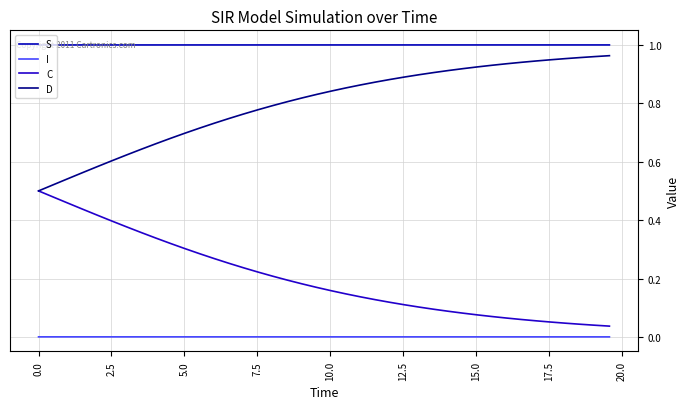

Rank the series by their average value, from highest to lowest.

S, D, C, I